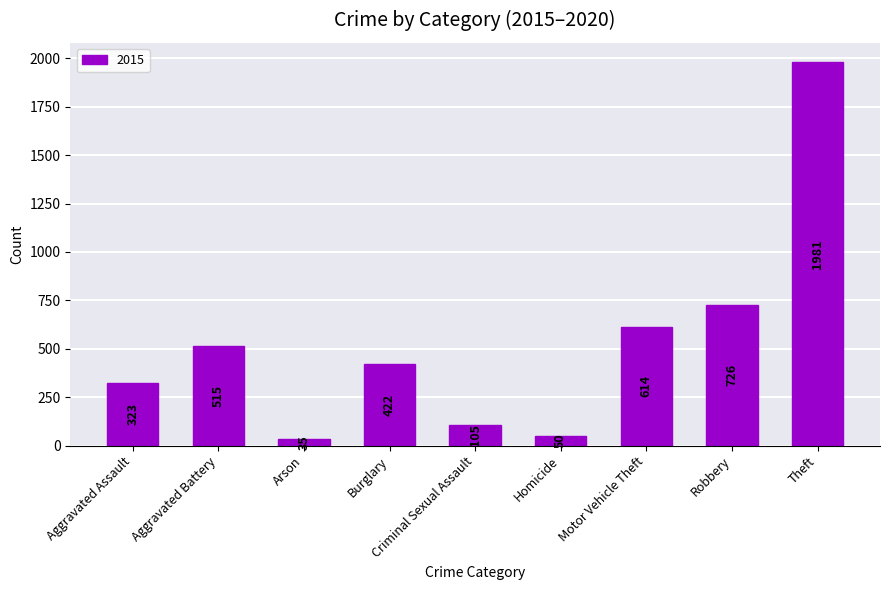

What is the smallest value displayed?

35